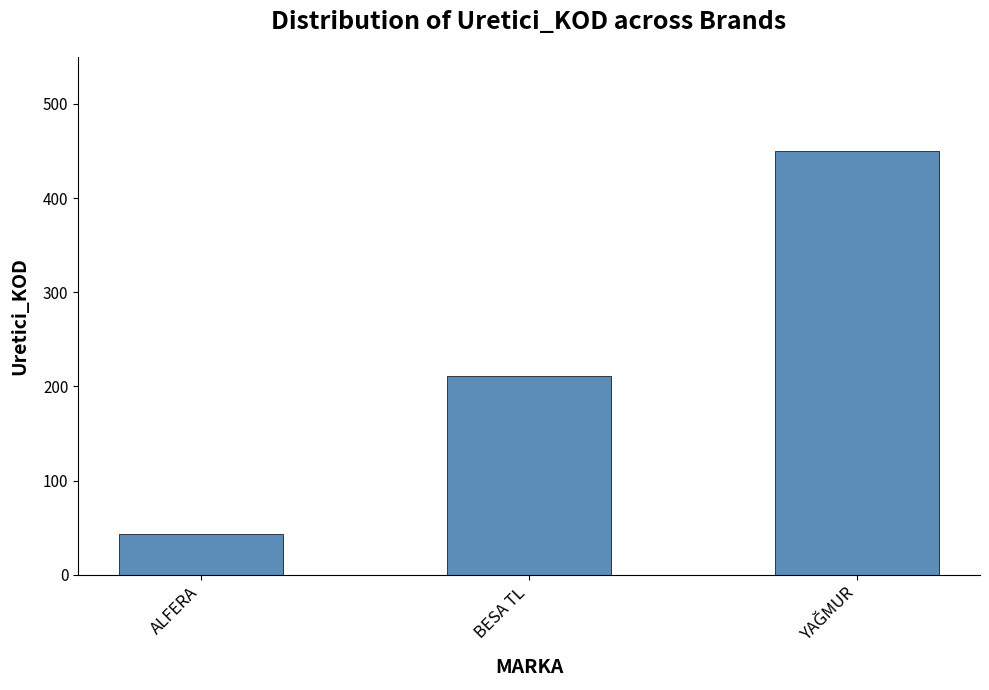

What is the smallest value displayed?

43